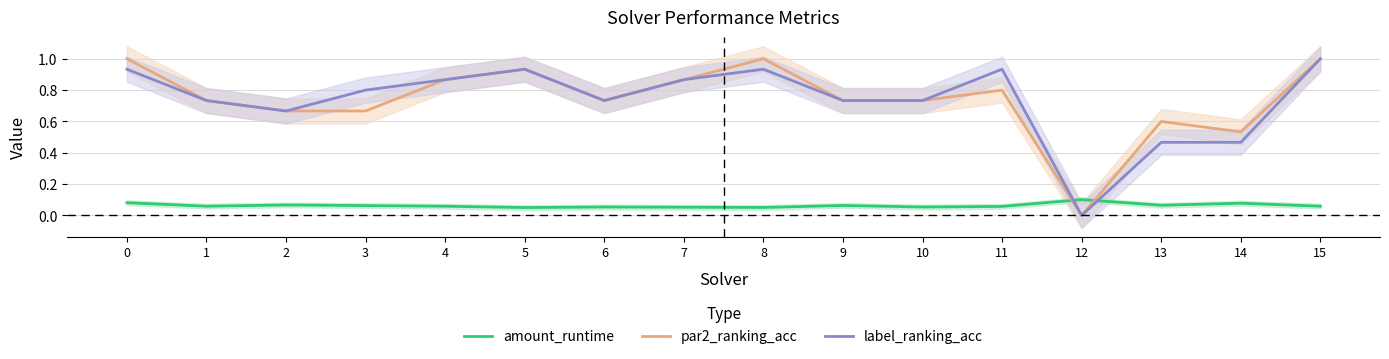

Reading right to left, list all the values displayed in this chart.

amount_runtime: 15=0.1	14=0.1	13=0.1	12=0.1	11=0.1	10=0.1	9=0.1	8=0.1	7=0.1	6=0.1	5=0.1	4=0.1	3=0.1	2=0.1	1=0.1	0=0.1
par2_ranking_acc: 15=1.0	14=0.5	13=0.6	12=0.0	11=0.8	10=0.7	9=0.7	8=1.0	7=0.9	6=0.7	5=0.9	4=0.9	3=0.7	2=0.7	1=0.7	0=1.0
label_ranking_acc: 15=1.0	14=0.5	13=0.5	12=0.0	11=0.9	10=0.7	9=0.7	8=0.9	7=0.9	6=0.7	5=0.9	4=0.9	3=0.8	2=0.7	1=0.7	0=0.9